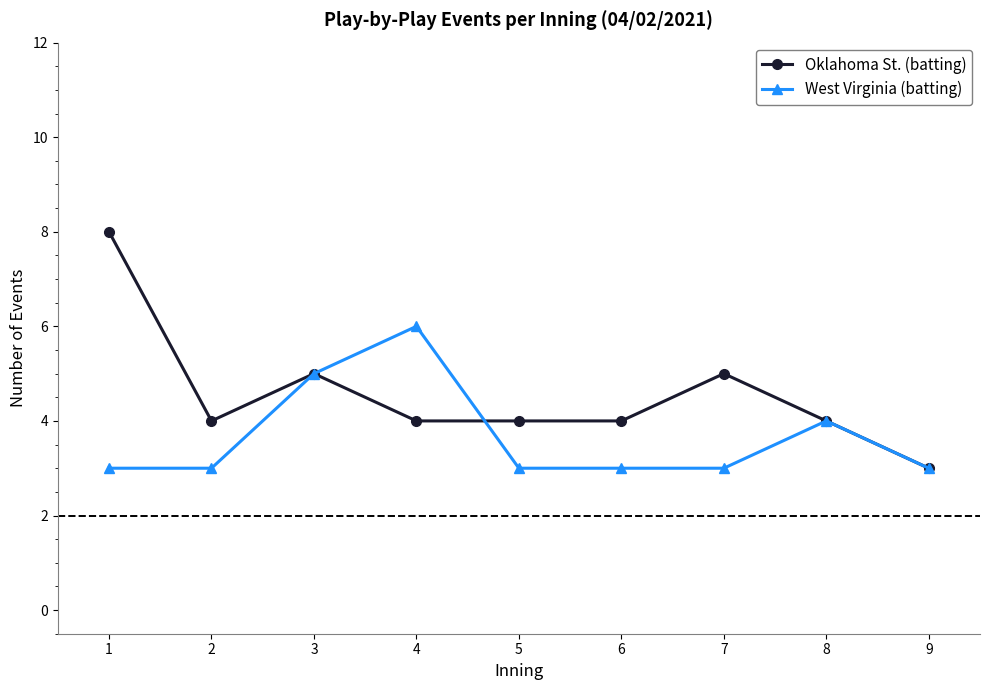

At which category does the chart reach its peak across all series?

1